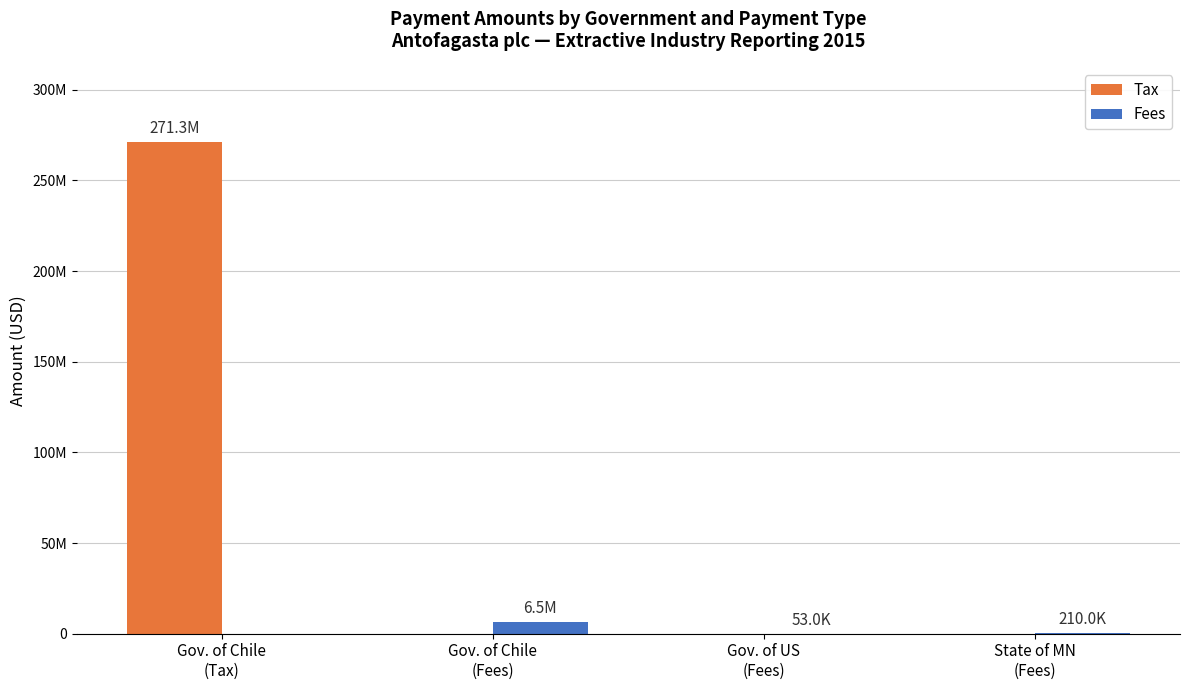

Does the chart contain stacked bars?

No